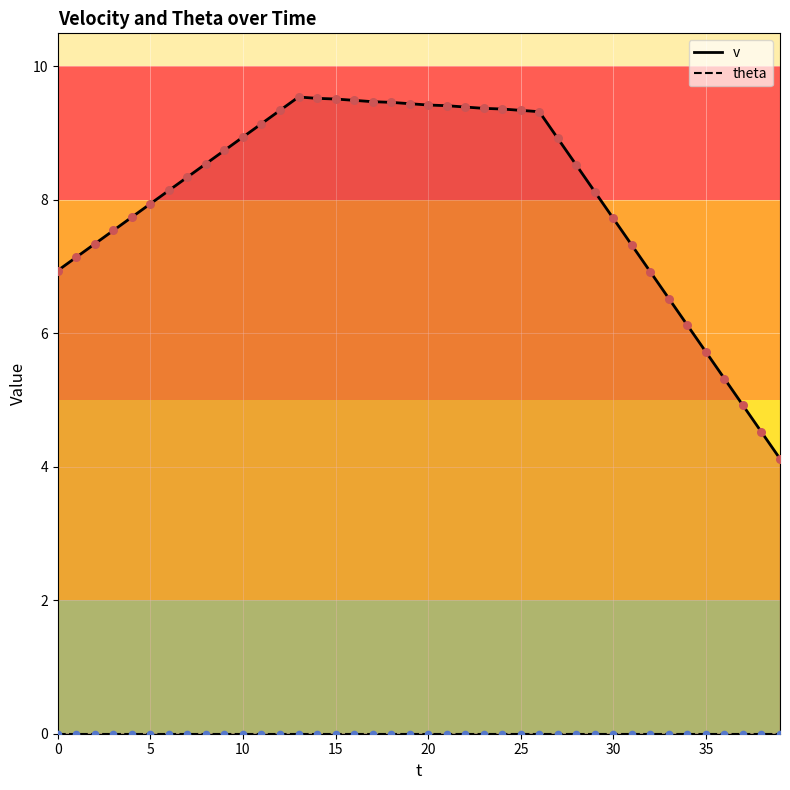

At how many categories does at least one series exceed 6?

35